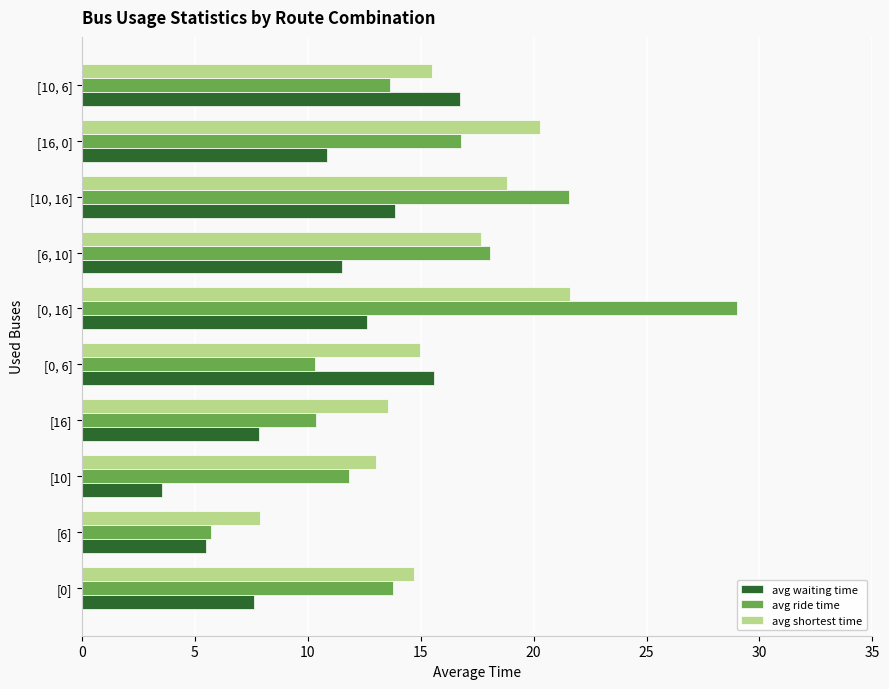

List the labels in order of avg shortest time value, smallest first.

[6], [10], [16], [0], [0, 6], [10, 6], [6, 10], [10, 16], [16, 0], [0, 16]